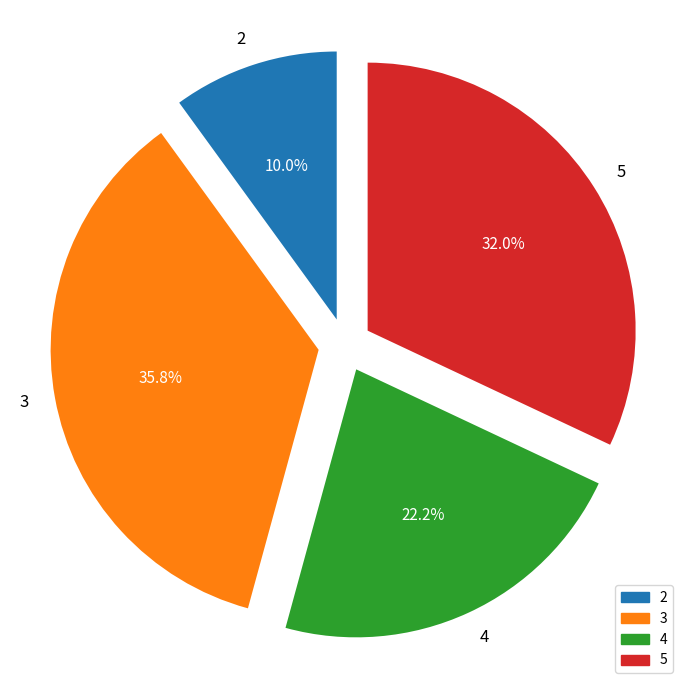

Between 3 and 5, which is larger?

3